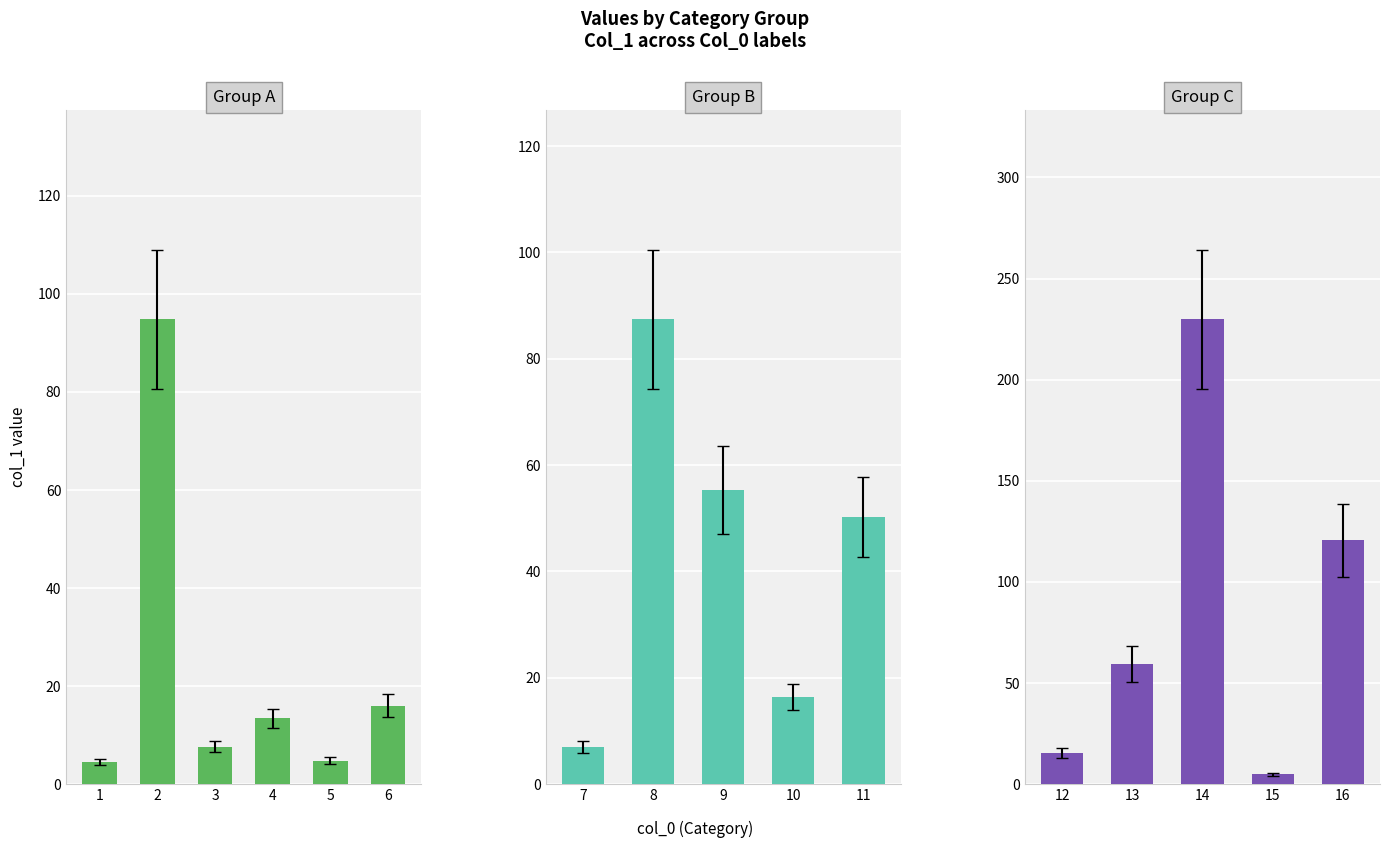

The chart shows a value of 15.4 at 12. True or false?

True